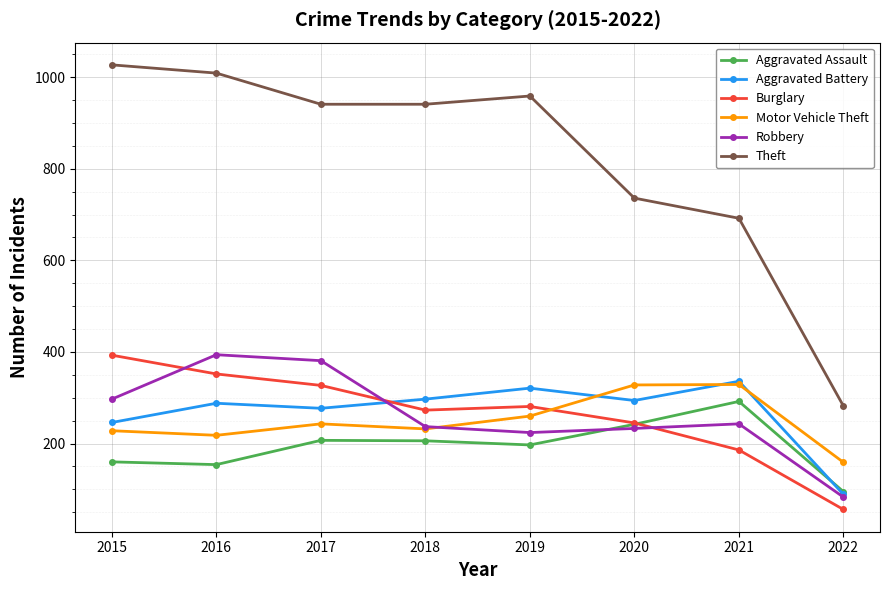

Which category has the lowest value in the Robbery series?

2022